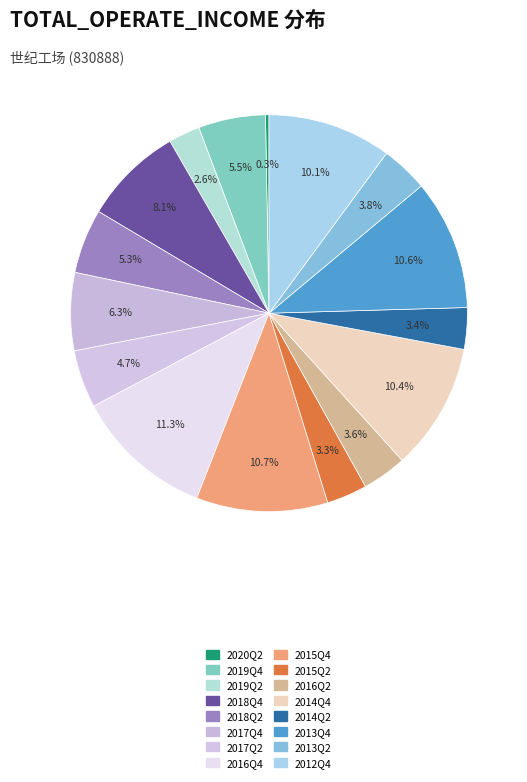

Which has a higher value, 2012Q4 or 2015Q4?

2015Q4